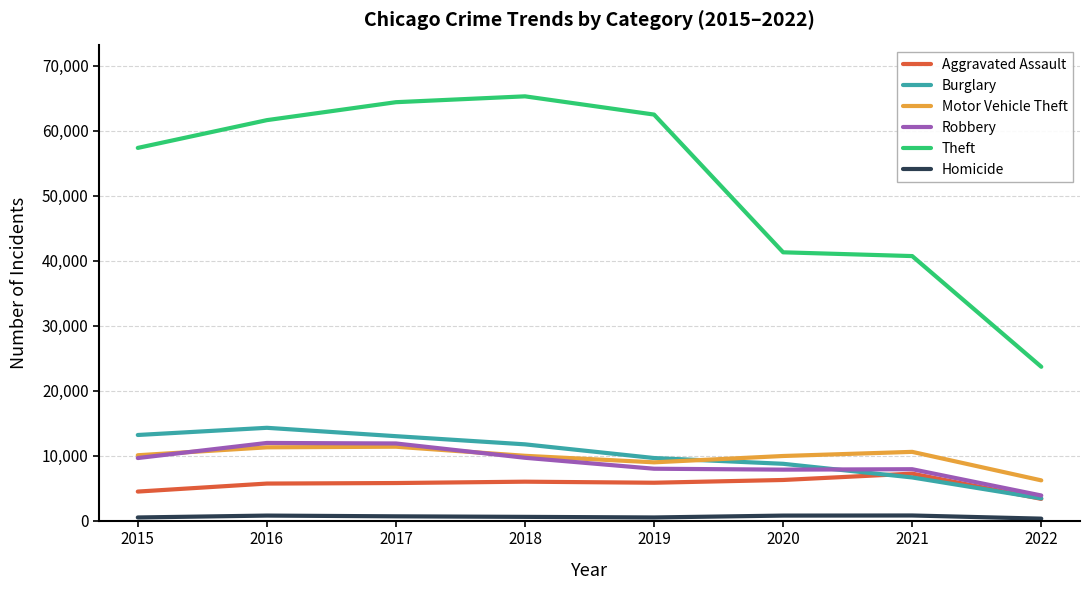

What is the total value across all series at 2017?

107106